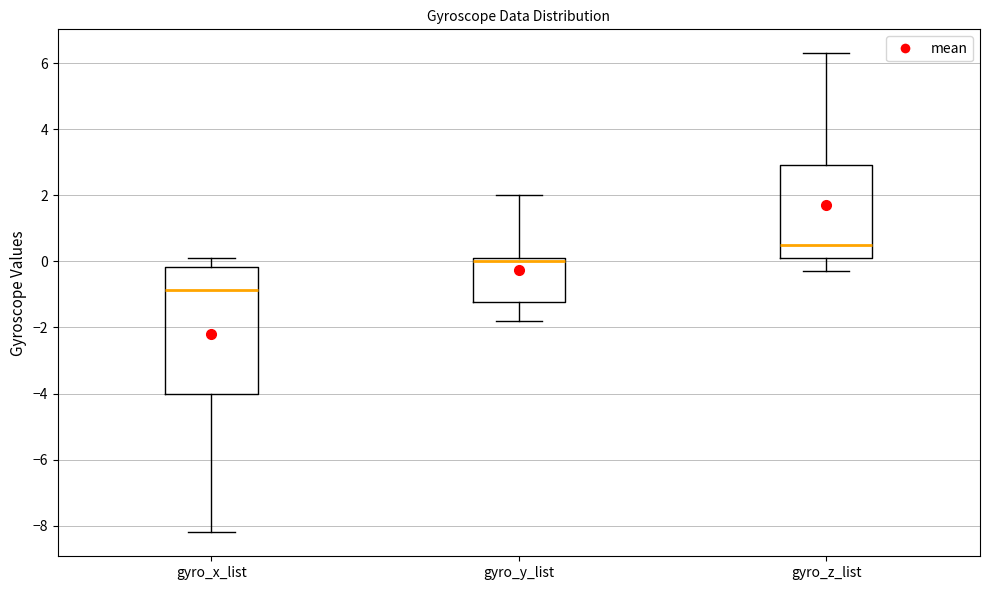

Which box has the highest median line?

gyro_z_list